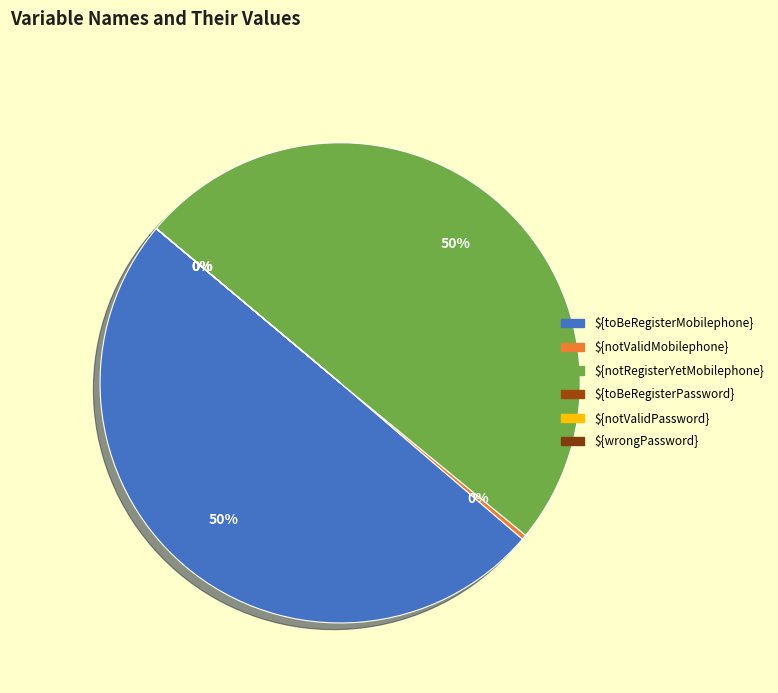

Is the sum of ${toBeRegisterMobilephone} and ${notValidPassword} greater than half?

No